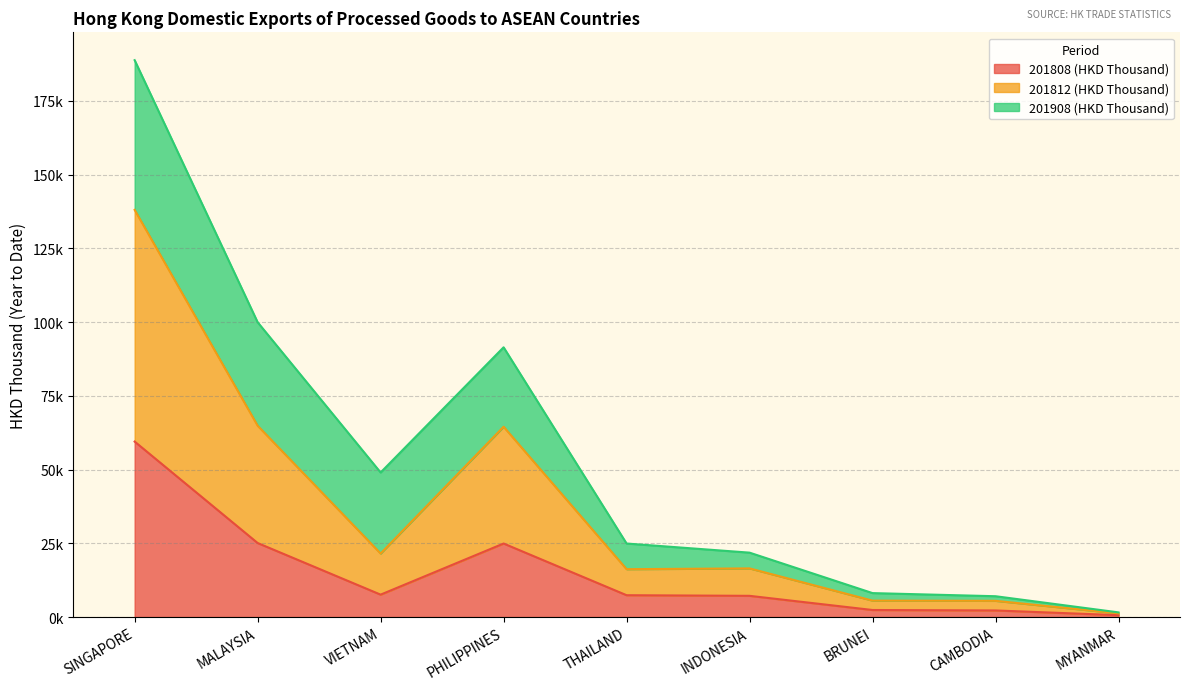

How many data points in 201808 (HKD Thousand) are less than 7396?

4